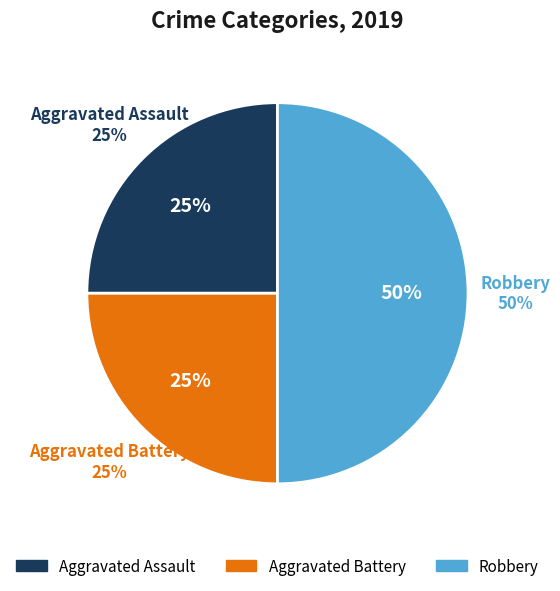

How many slices are in this pie chart?

3